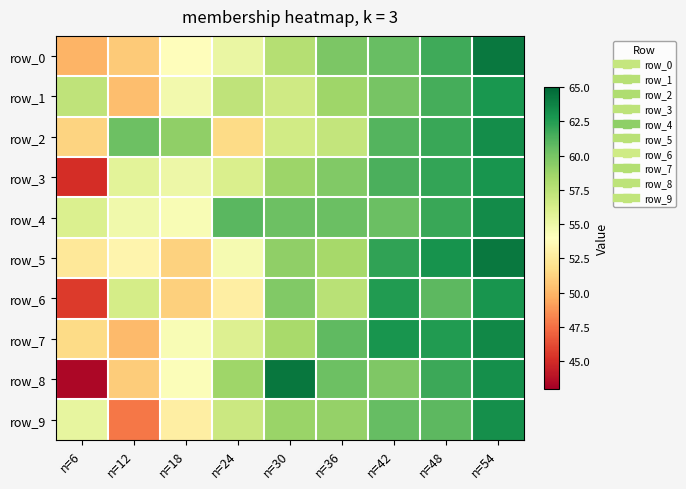

Which series has the largest total across all categories?

row_4